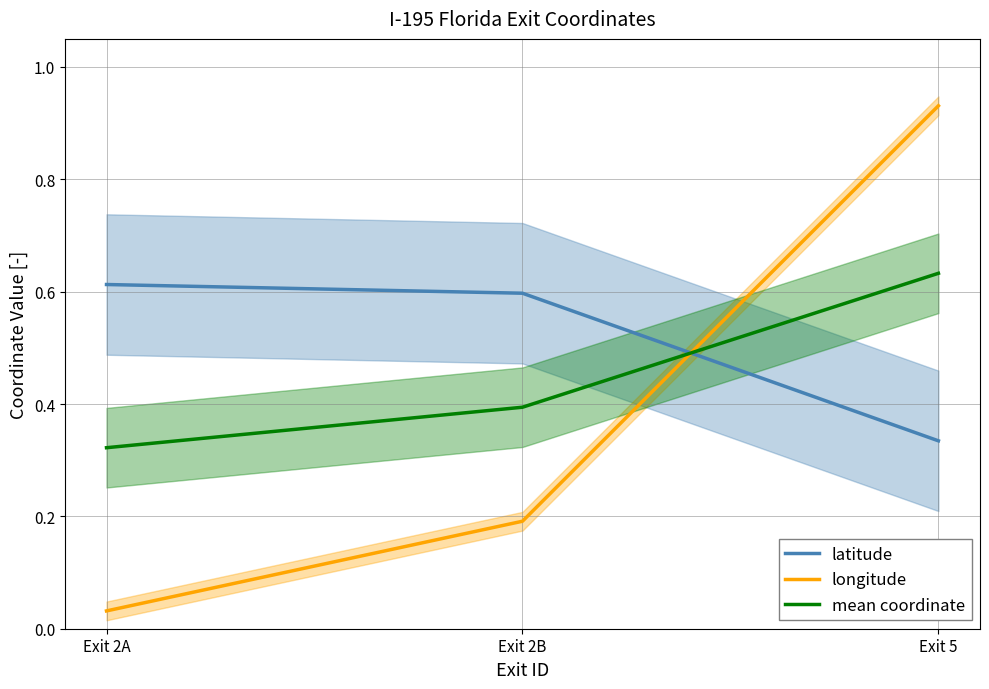

At which category does the chart reach its minimum across all series?

Exit 2A